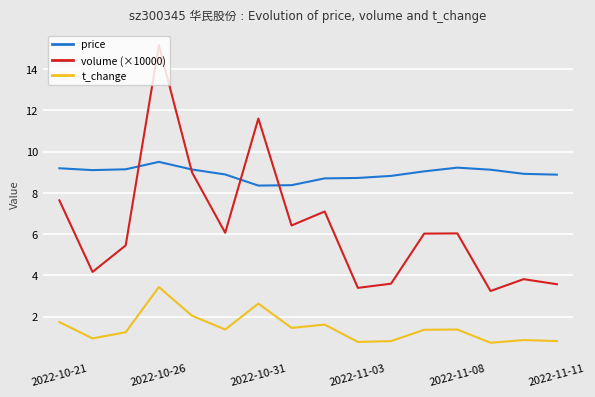

Which series has the largest total across all categories?

price